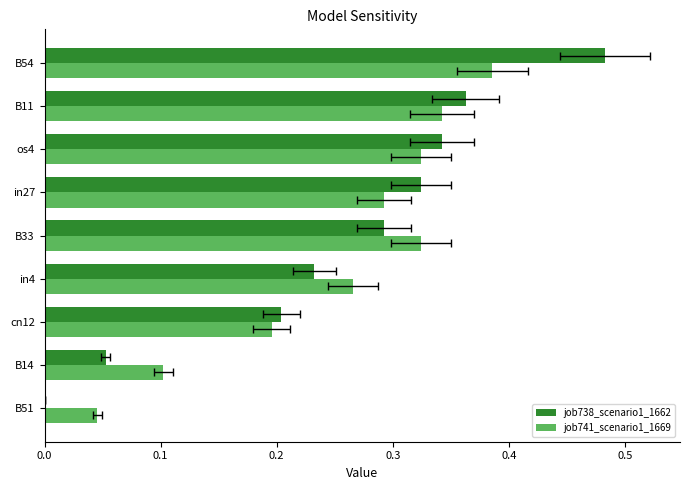

List the series in order of their peak value, lowest first.

job741_scenario1_1669, job738_scenario1_1662